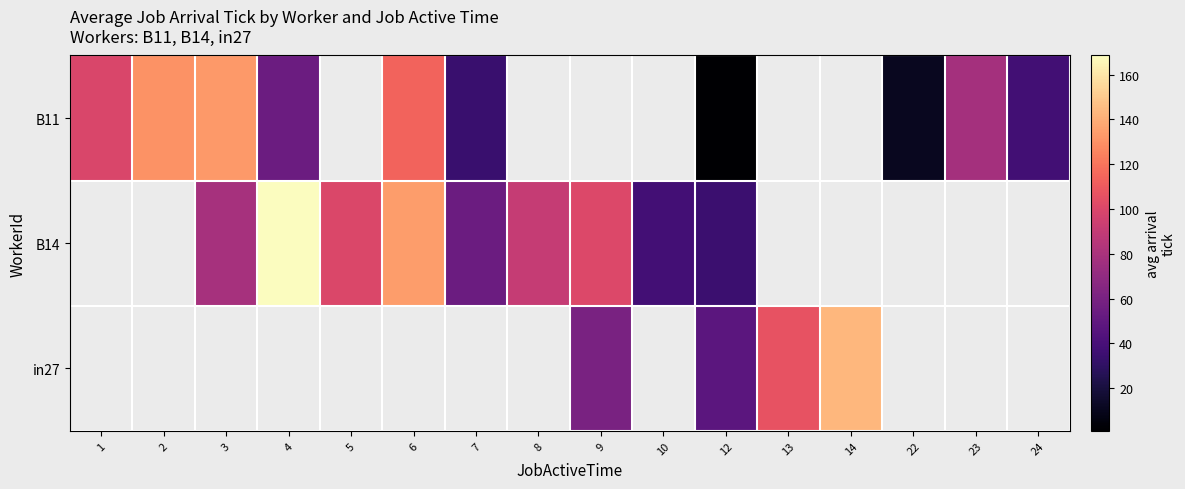

What is the spread (max minus min) of values at 7?

20.0